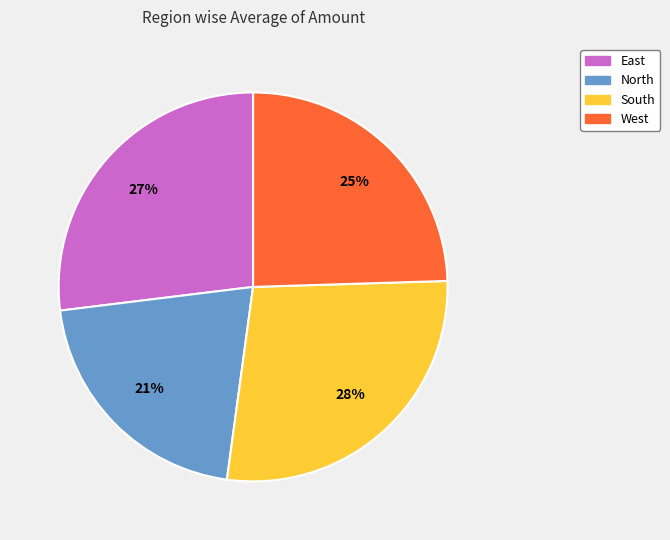

Rank the categories by value from lowest to highest.

North, West, East, South